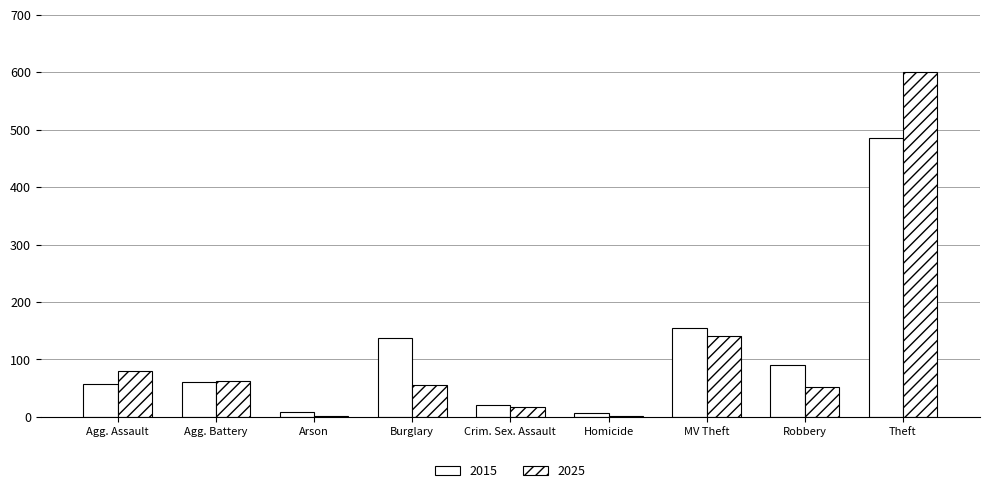

Does the chart contain stacked bars?

No